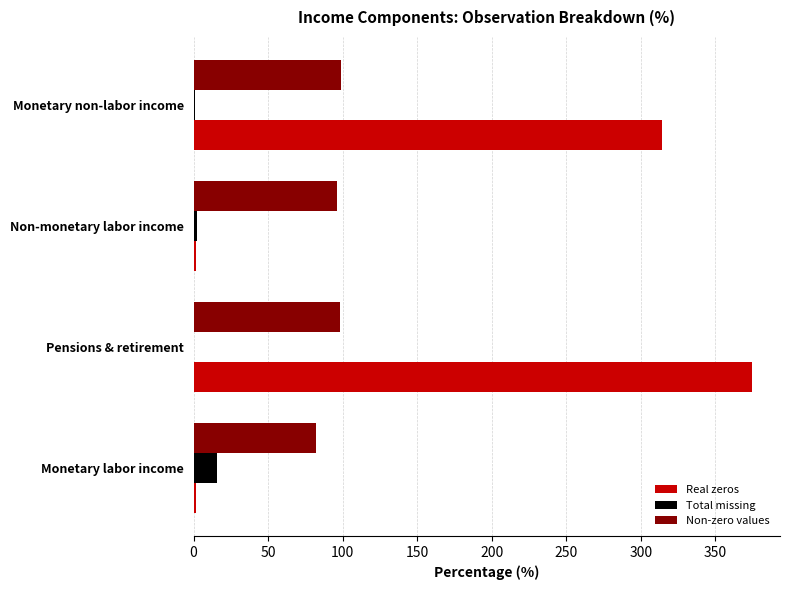

What is the sum of all Real zeros values?

691.7